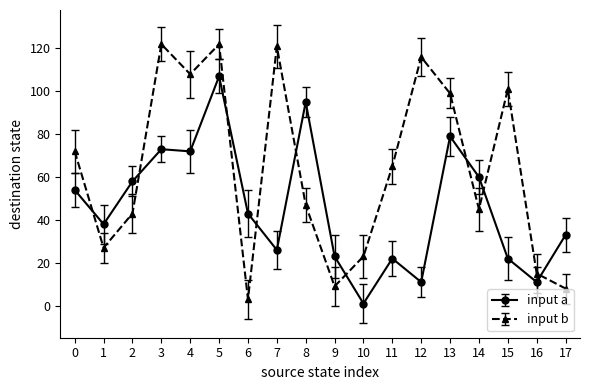

True or false: input b has more than 2 points higher than both neighbors.

True